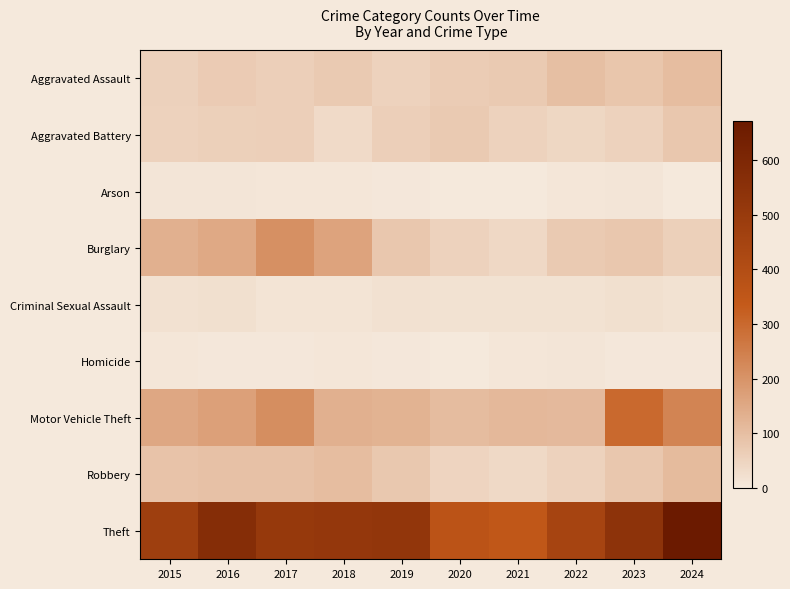

At how many categories does at least one series exceed 397?

8